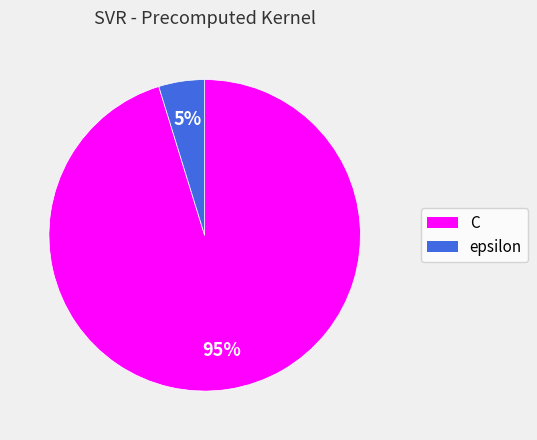

Between epsilon and C, which is larger?

C